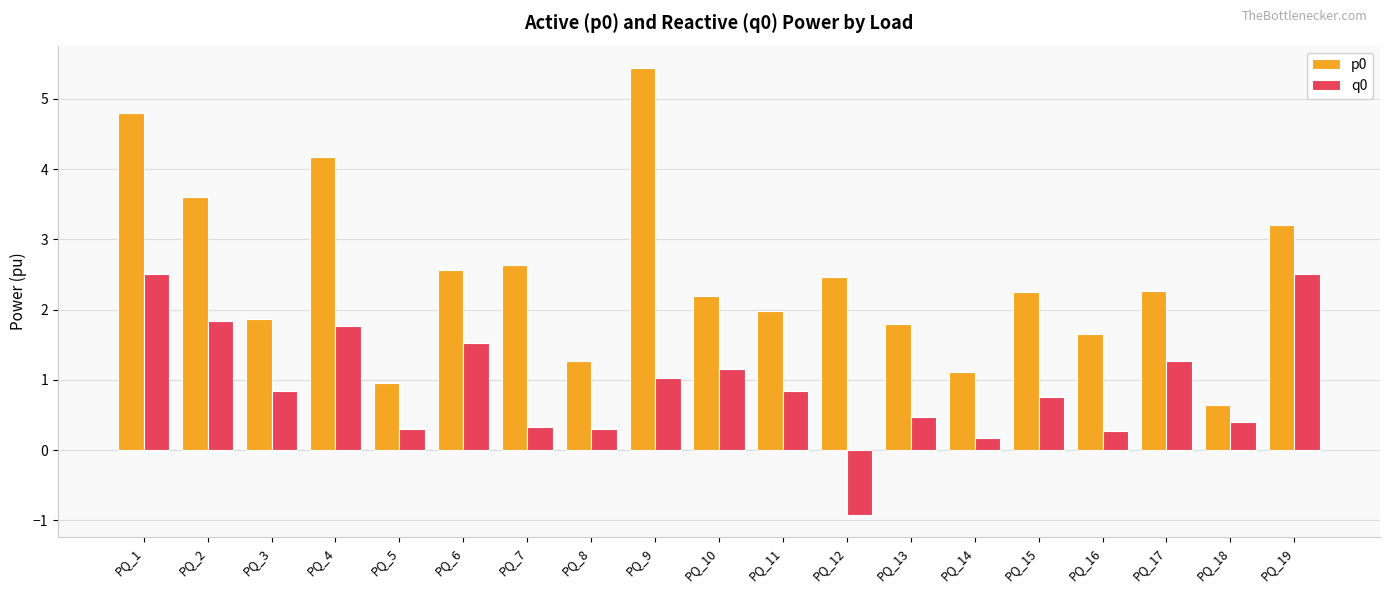

What is the maximum value shown in the chart?

5.4